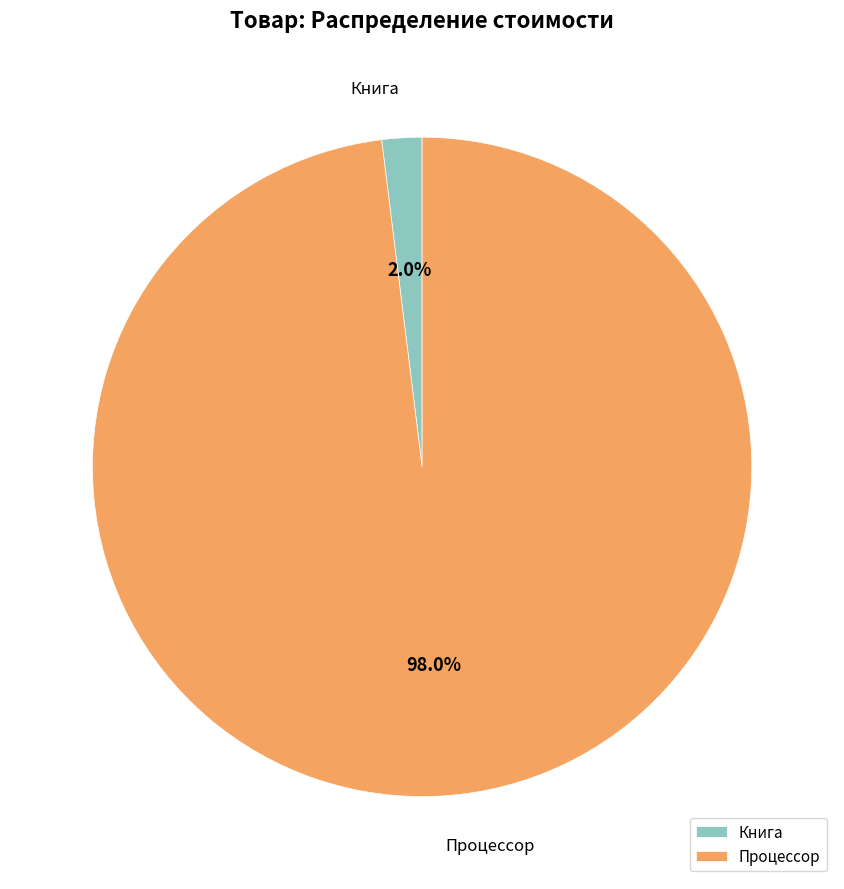

True or false: Процессор accounts for 98% of the total.

True